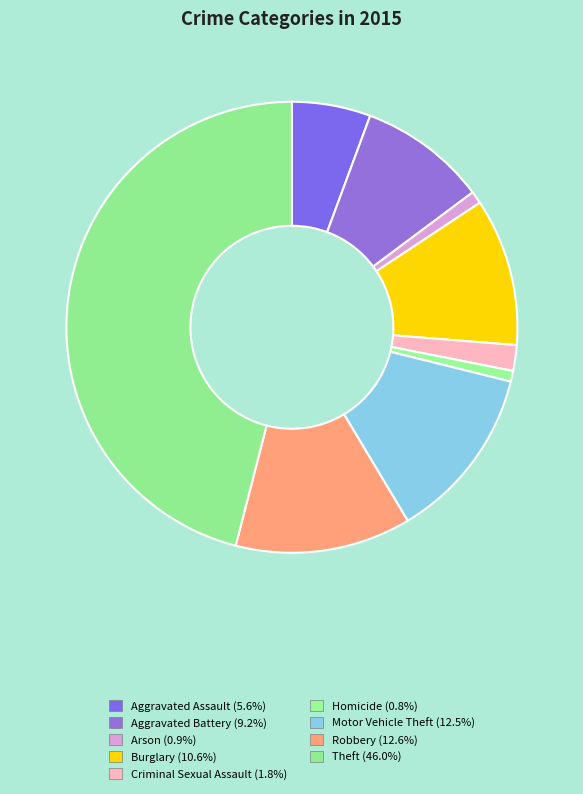

Is the sum of Arson and Aggravated Battery greater than half?

No